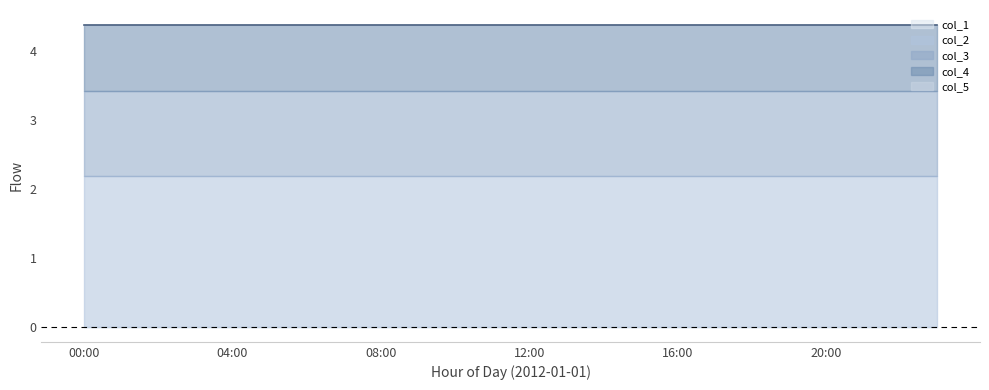

Does the chart display data point markers on the line(s)?

No